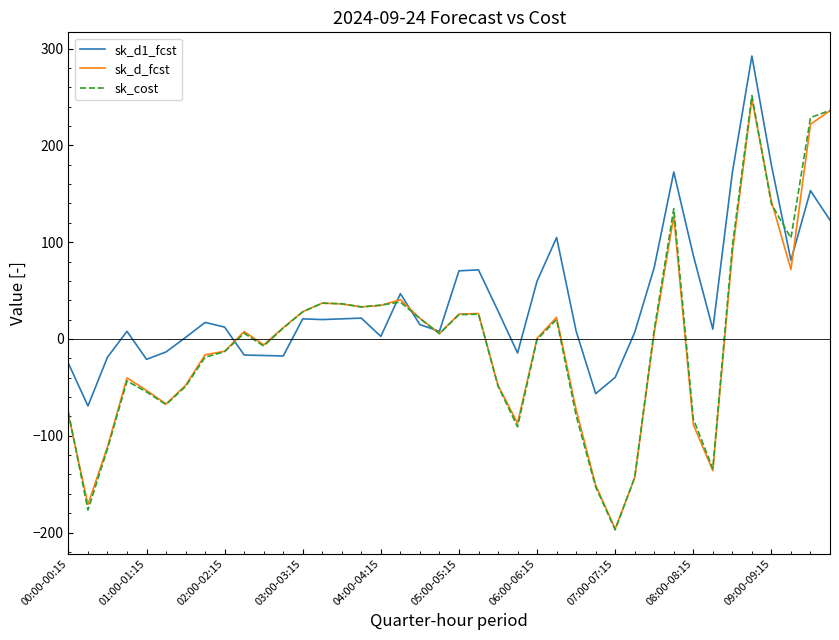

Which series has the largest total across all categories?

sk_d1_fcst